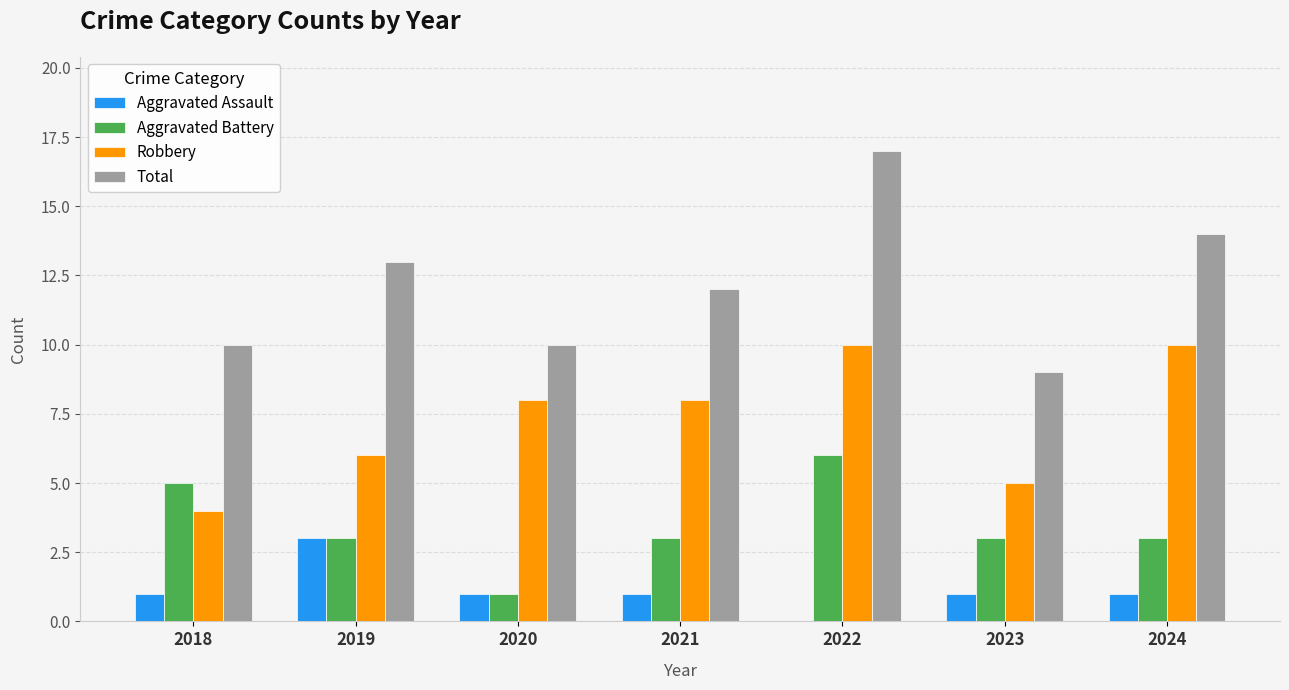

Is it true that Robbery equals 2 at 2024?

False